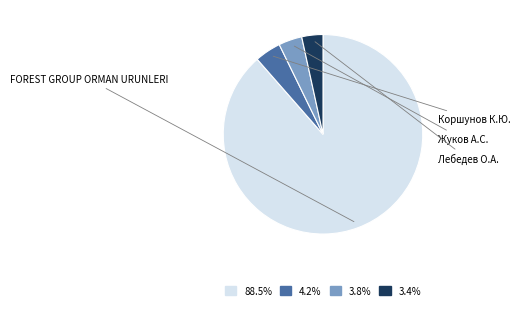

Is it true that Лебедев О.А. is 17% of the pie?

False